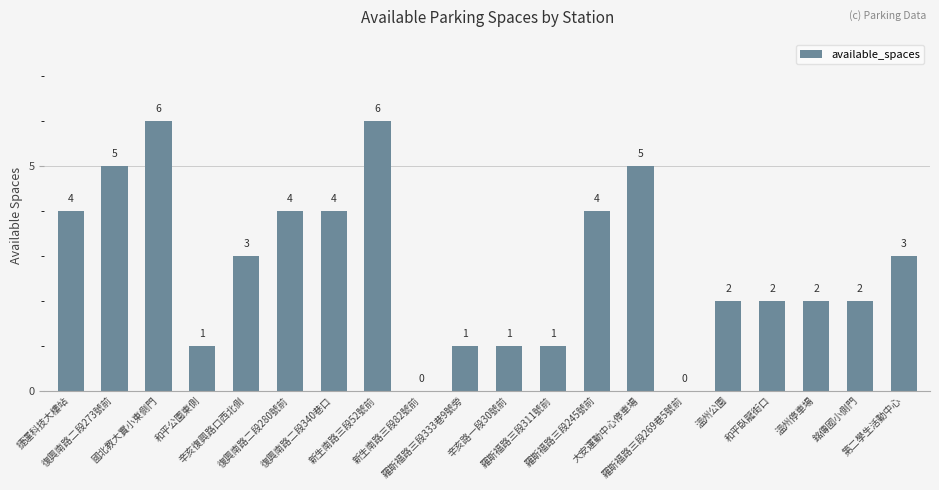

How many values are between 1 and 4?

14